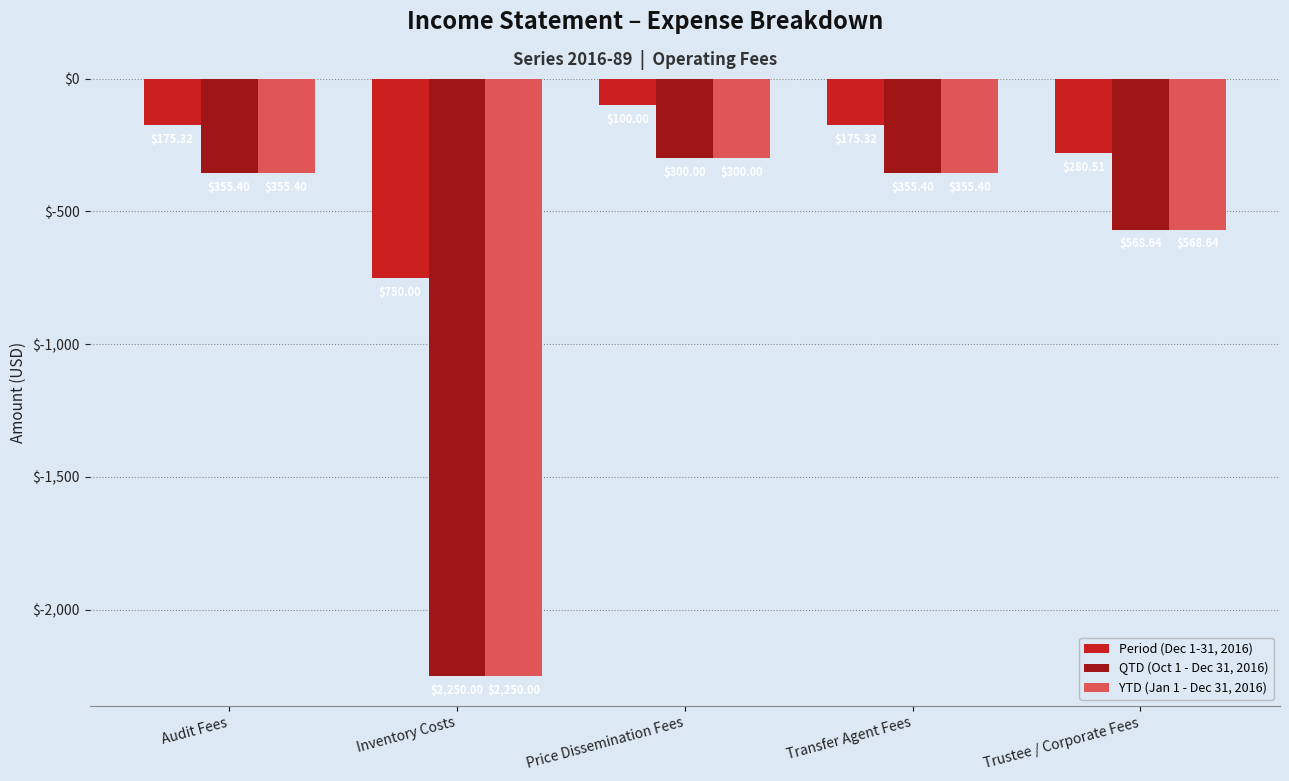

What is the label of the 4th bar from the left?

Transfer Agent Fees